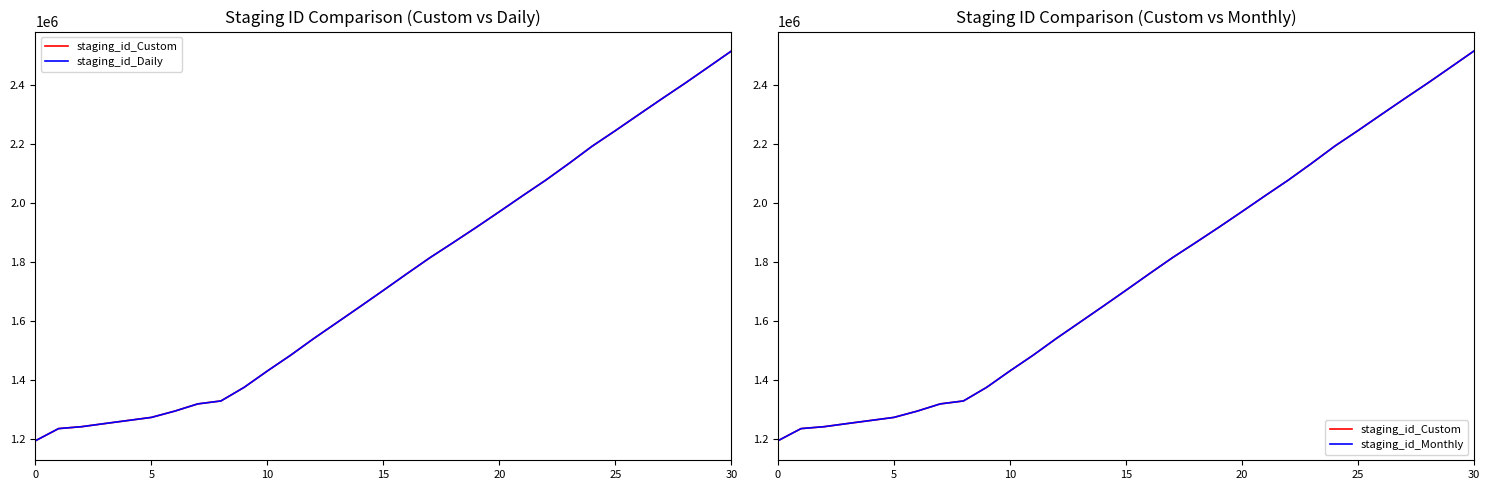

How many distinct data groups are displayed?

3